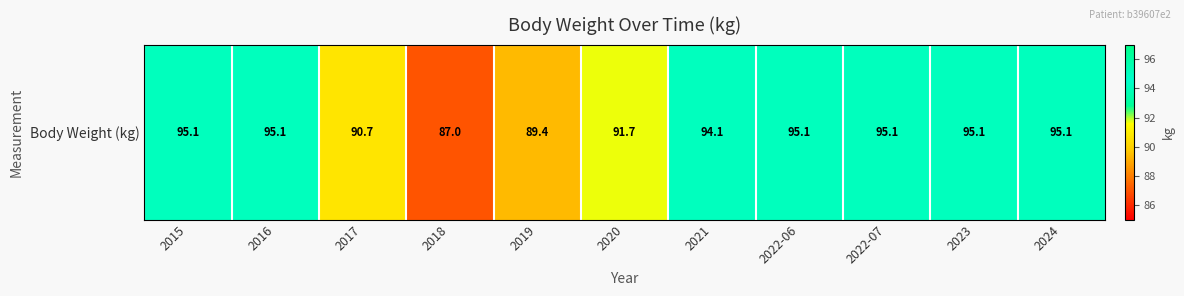

How many distinct data groups are displayed?

1